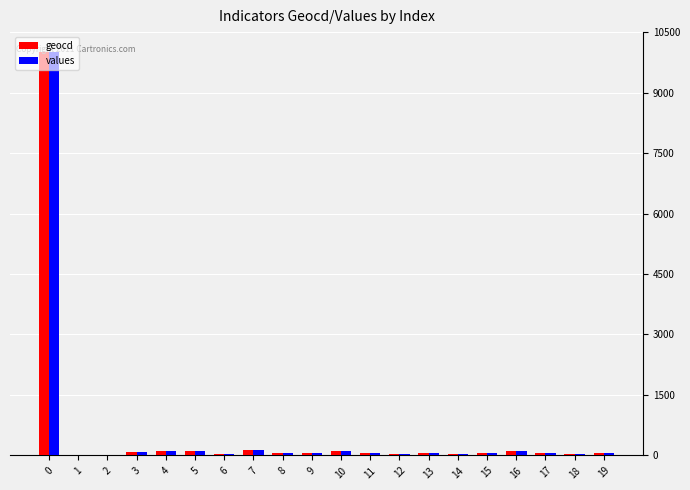

Are the bars horizontal?

No